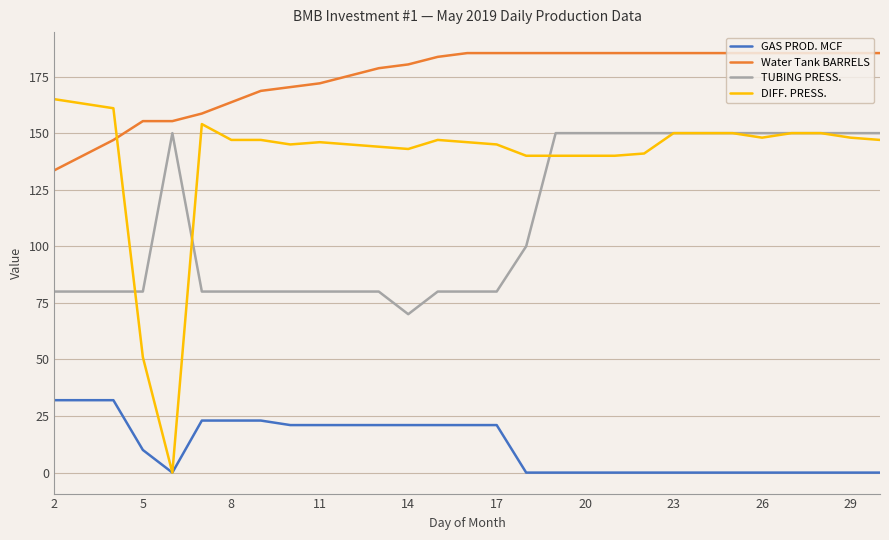

Which series has the widest spread of values?

DIFF. PRESS.